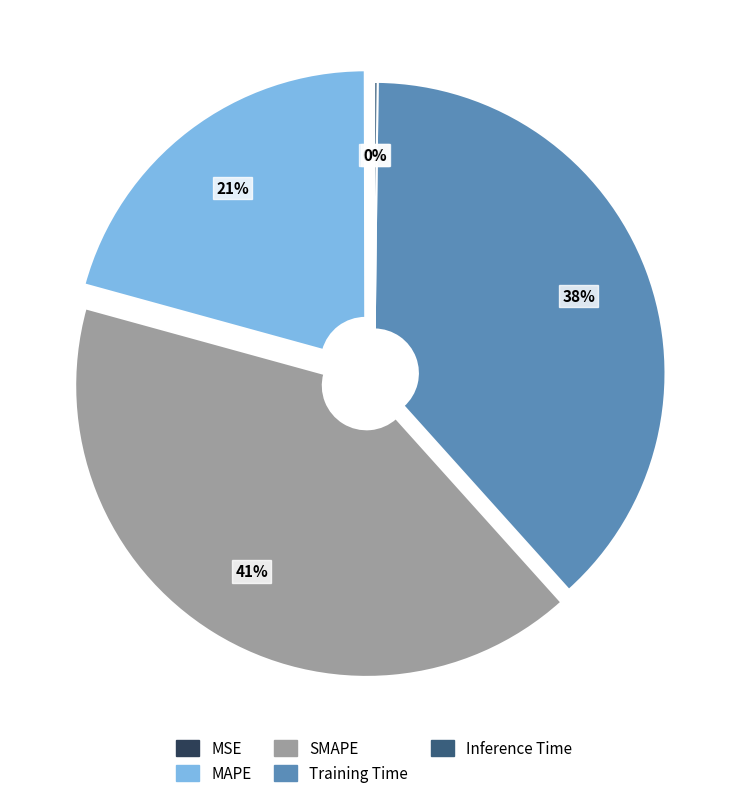

Which slice is the largest?

SMAPE